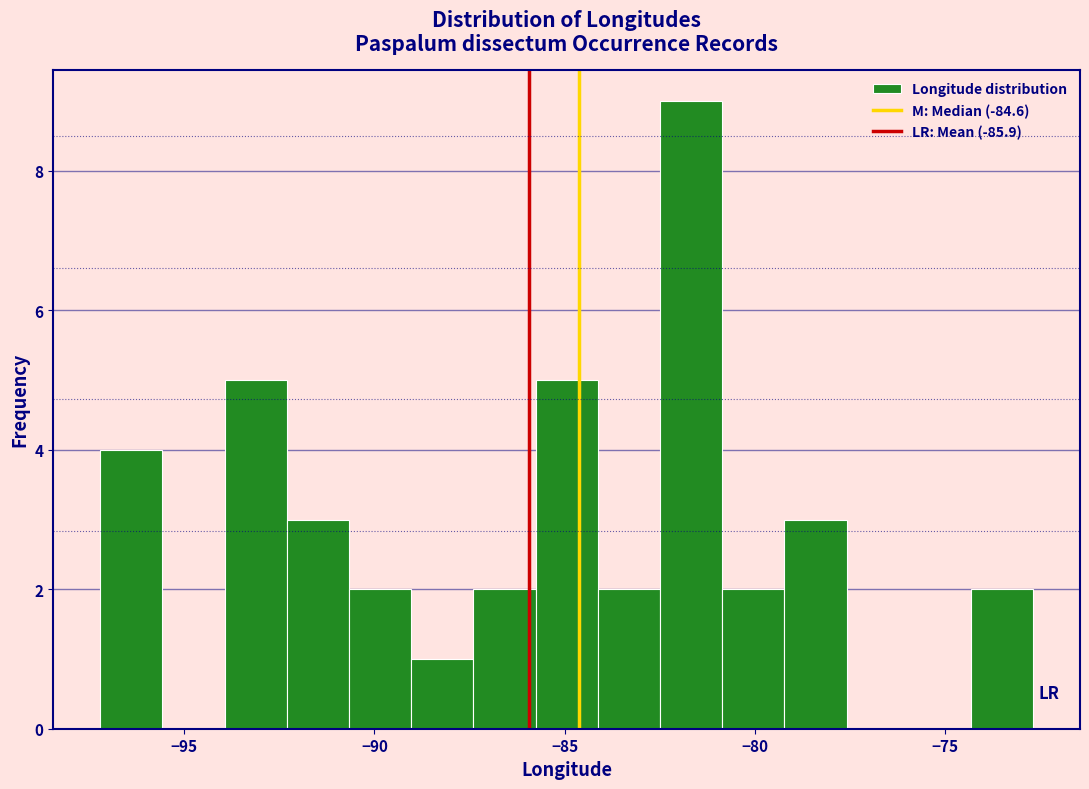

Read against the x-axis, roughly where is the centre of the tallest bar?

-81.5